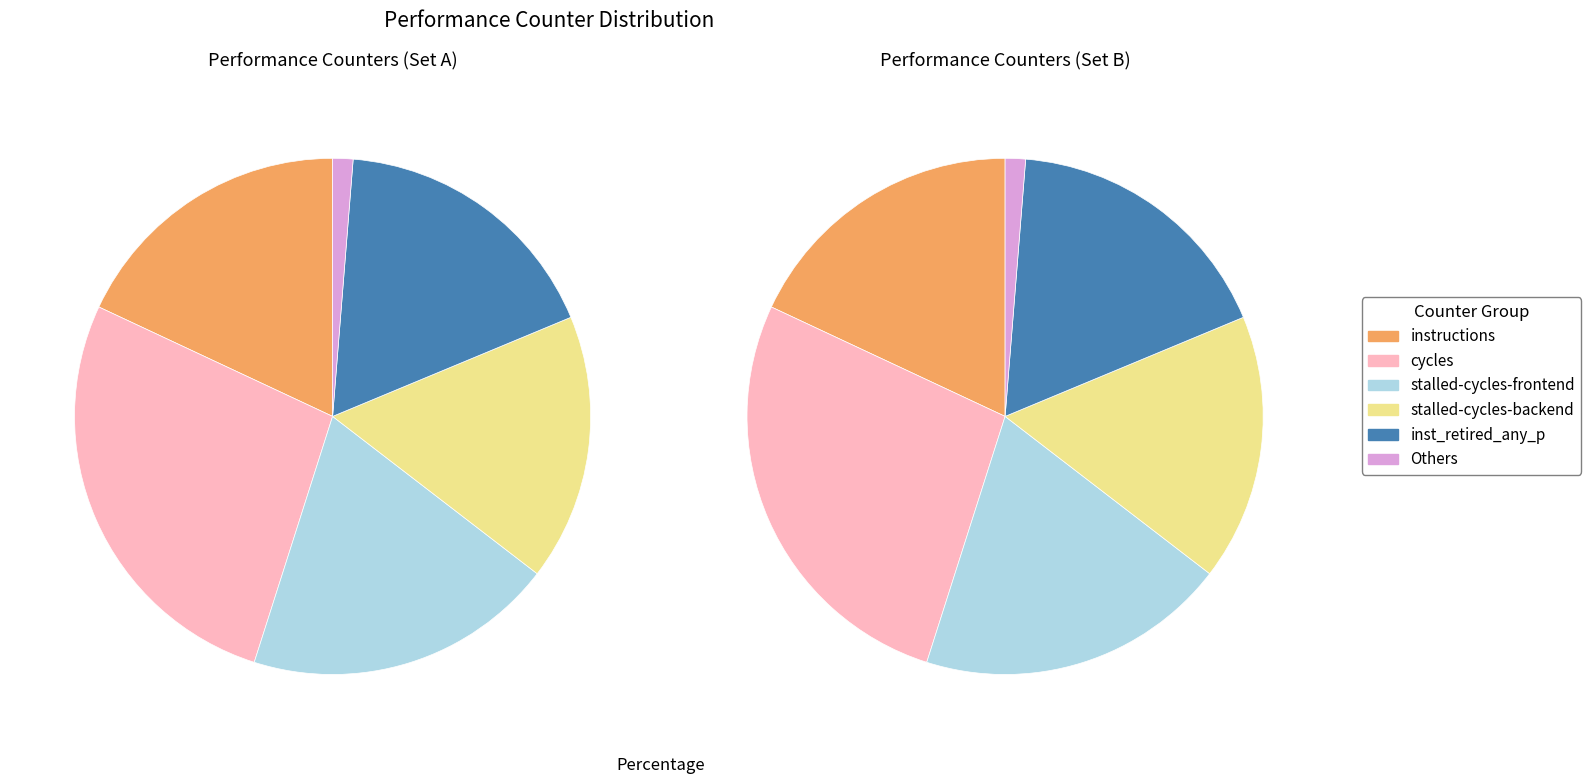

To the nearest percent, what is the difference between the largest and smallest slice percentages?

27%